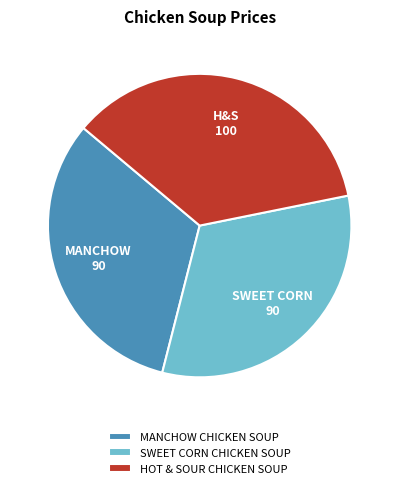

What is the ratio of the value at MANCHOW CHICKEN SOUP to the value at HOT & SOUR CHICKEN SOUP?

0.9